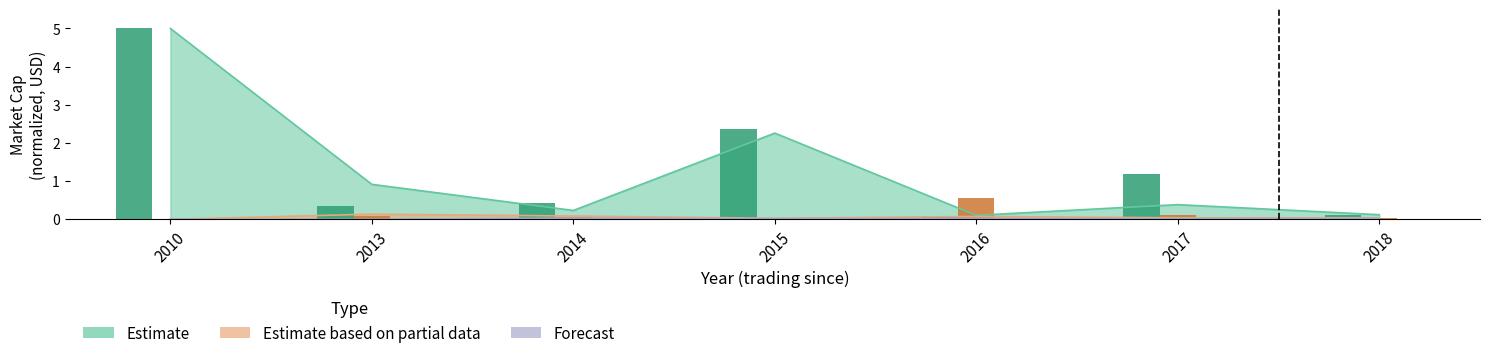

How many categories are shown in the chart?

7